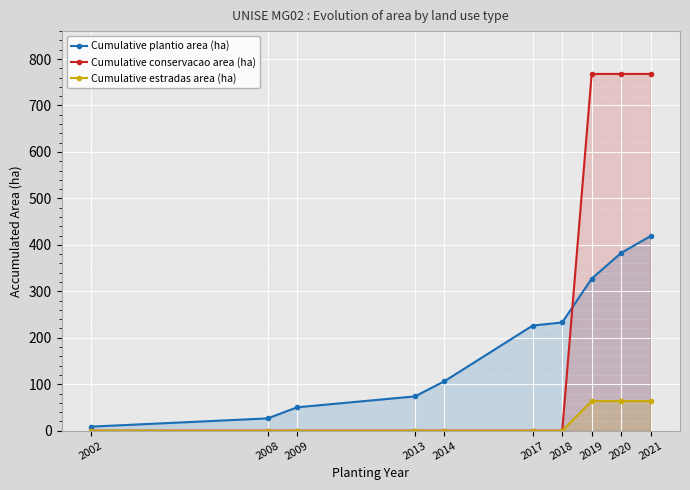

At which category is the sum across all series the highest?

2021